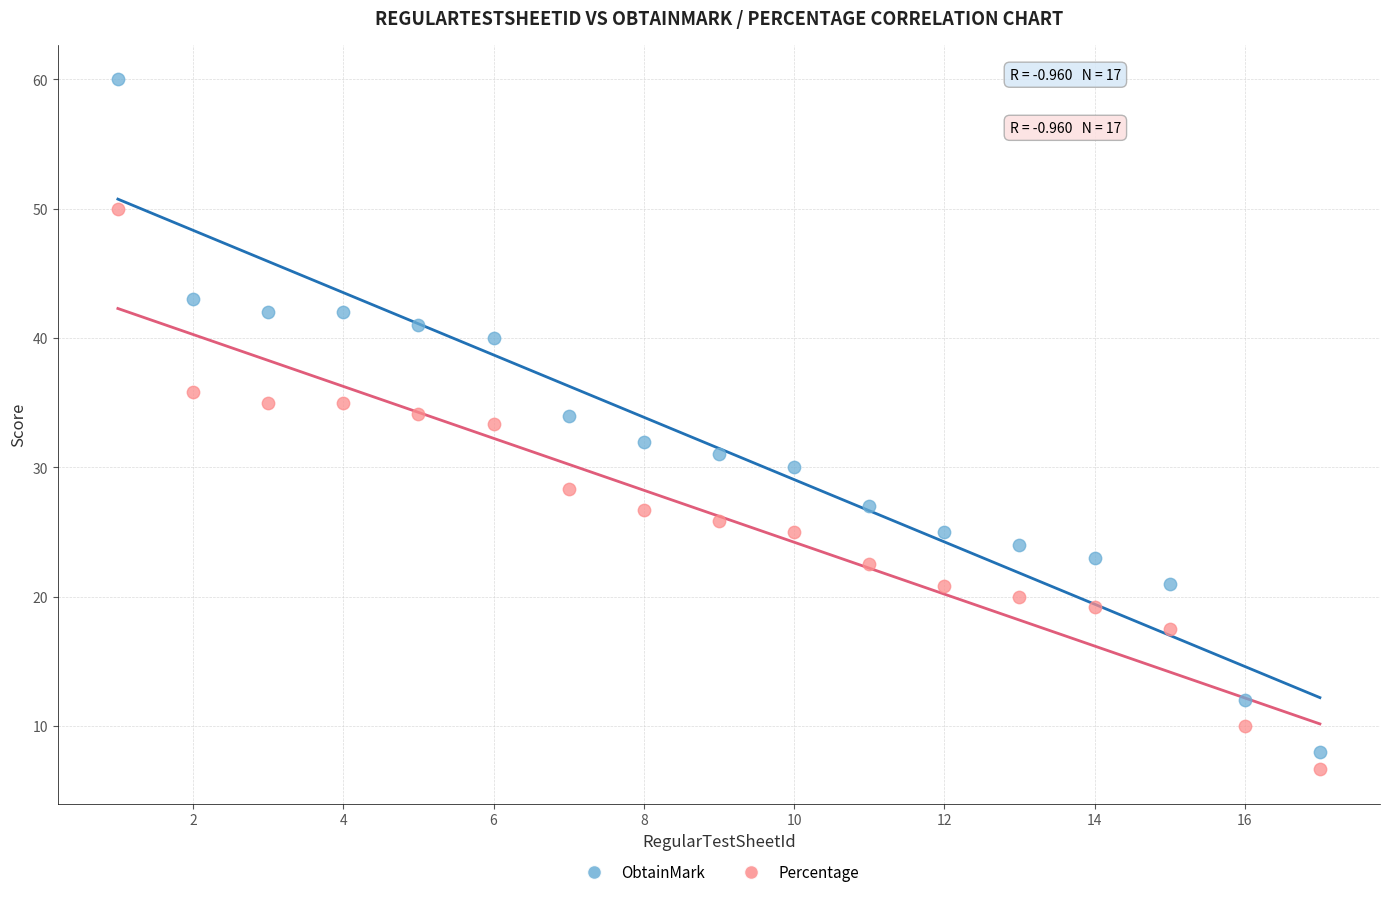

Across all data points, what is the range of Y values (max minus min)?

53.3